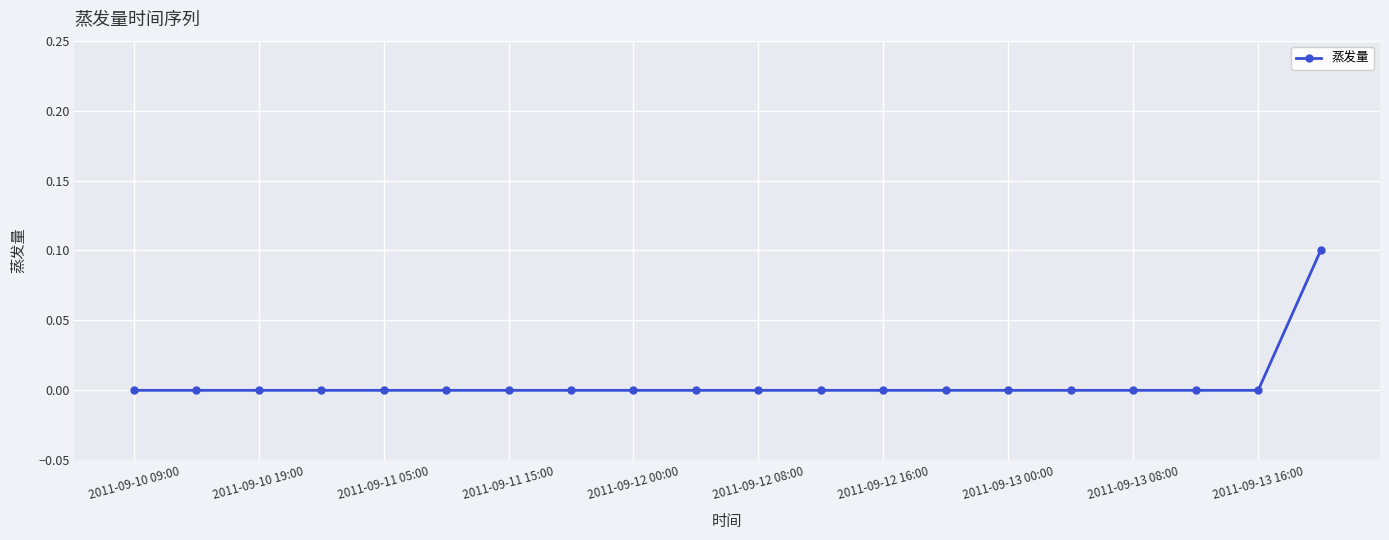

Count the number of data series in this chart.

1